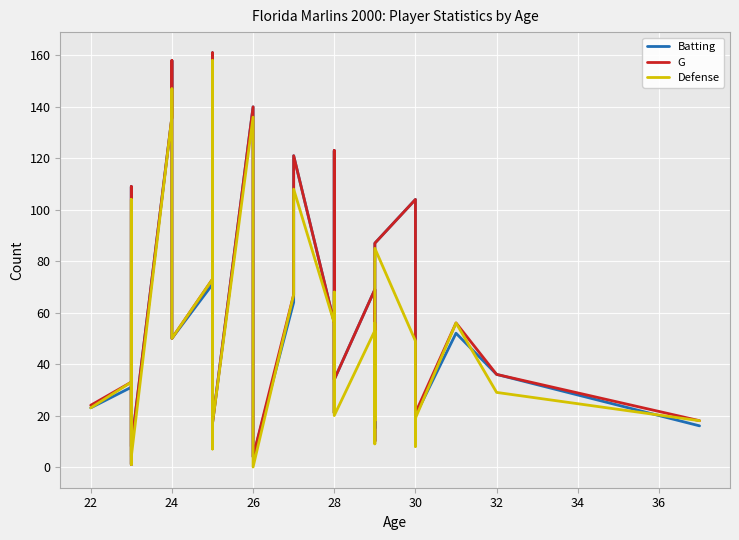

Which series has the largest total across all categories?

G